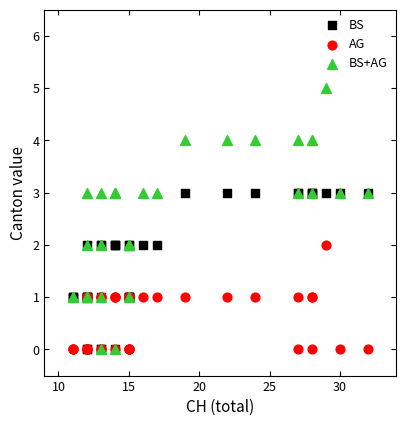

What are all the series names shown in the legend?

BS, AG, BS+AG